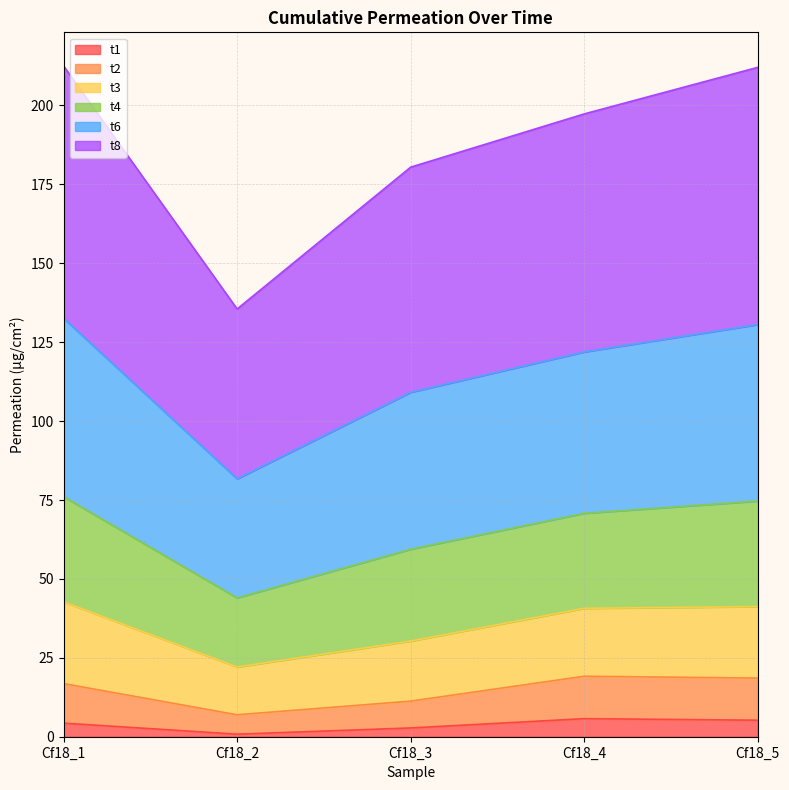

Is it true that t1 equals 2.8 at Cf18_3?

True